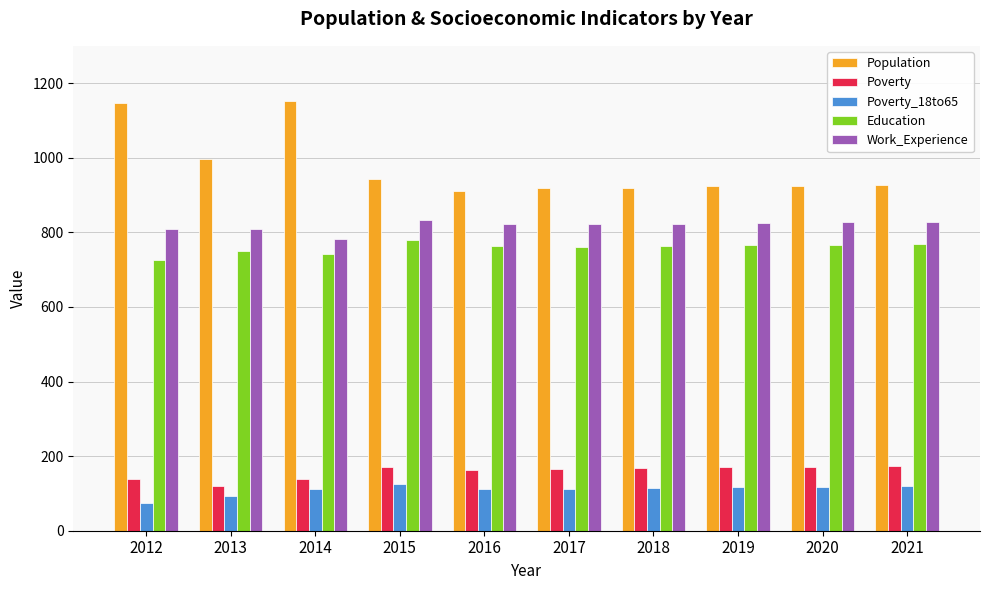

How many data points in Population are less than 928?

5